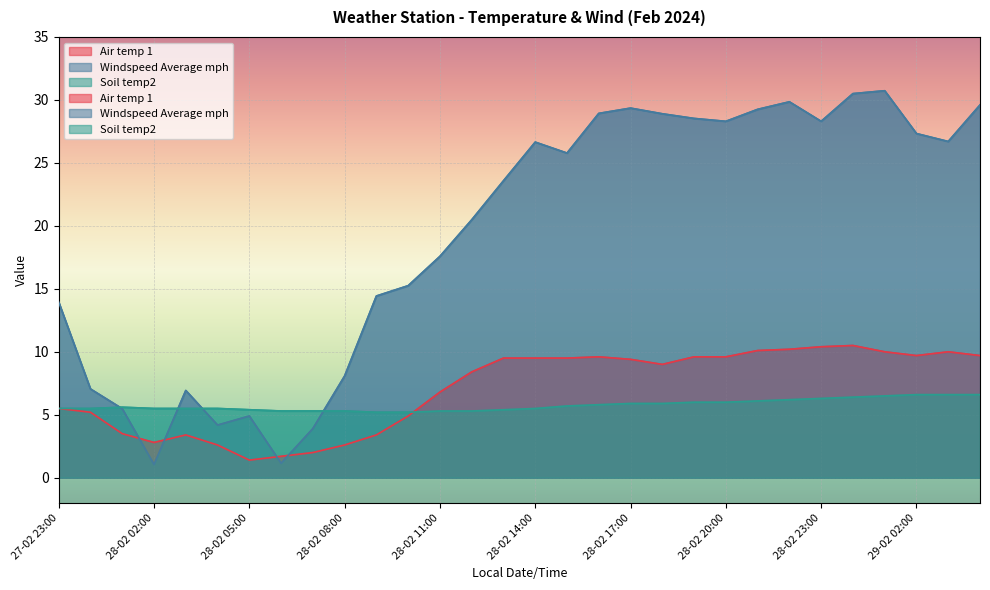

True or false: Air temp 1 and Soil temp2 cross at least once.

True